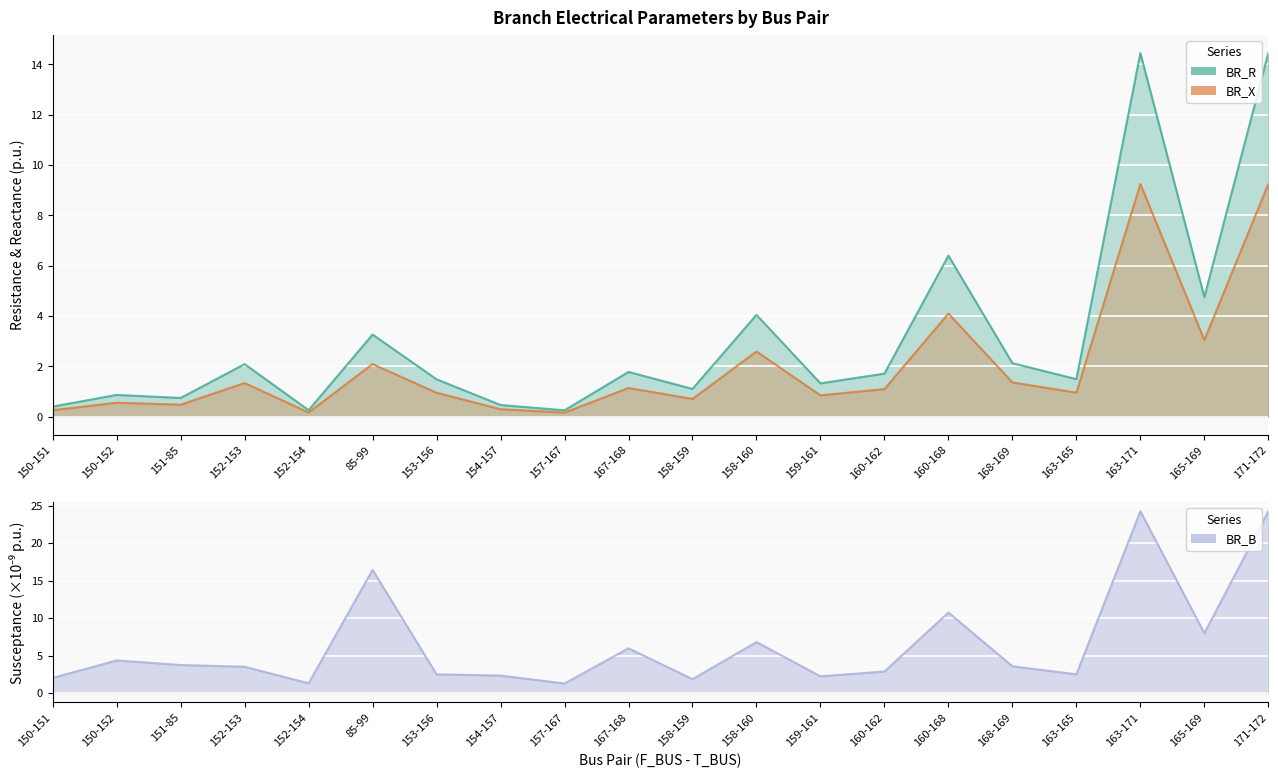

At which category does BR_R reach its first local valley?

151-85